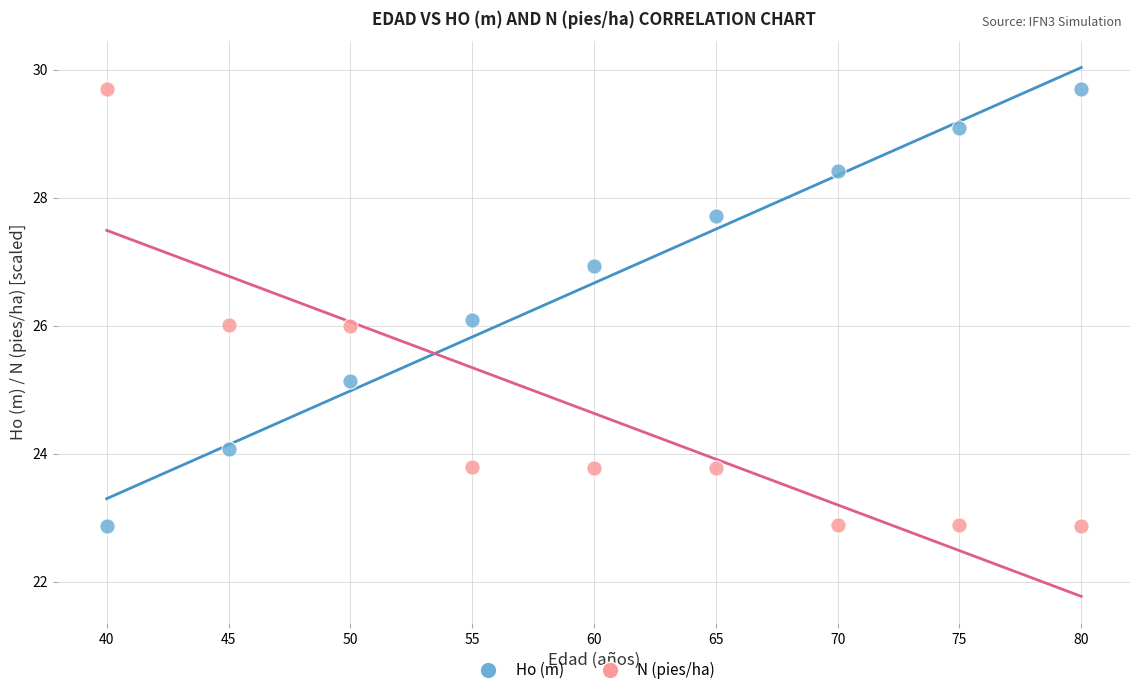

What are all the series names shown in the legend?

Ho (m), N (pies/ha)